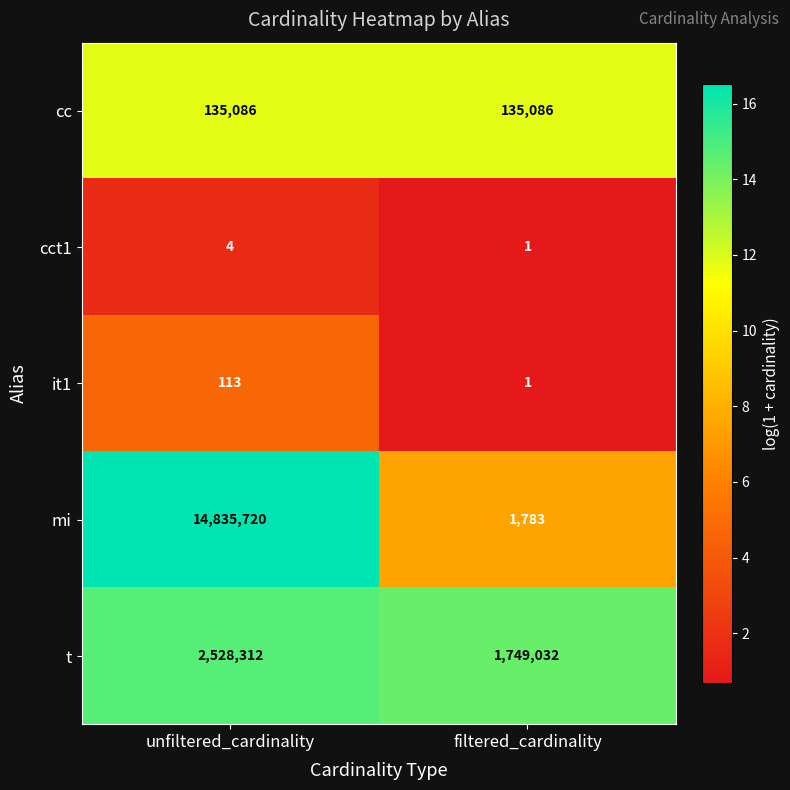

Is it true that mi equals 14835720 at unfiltered_cardinality?

True